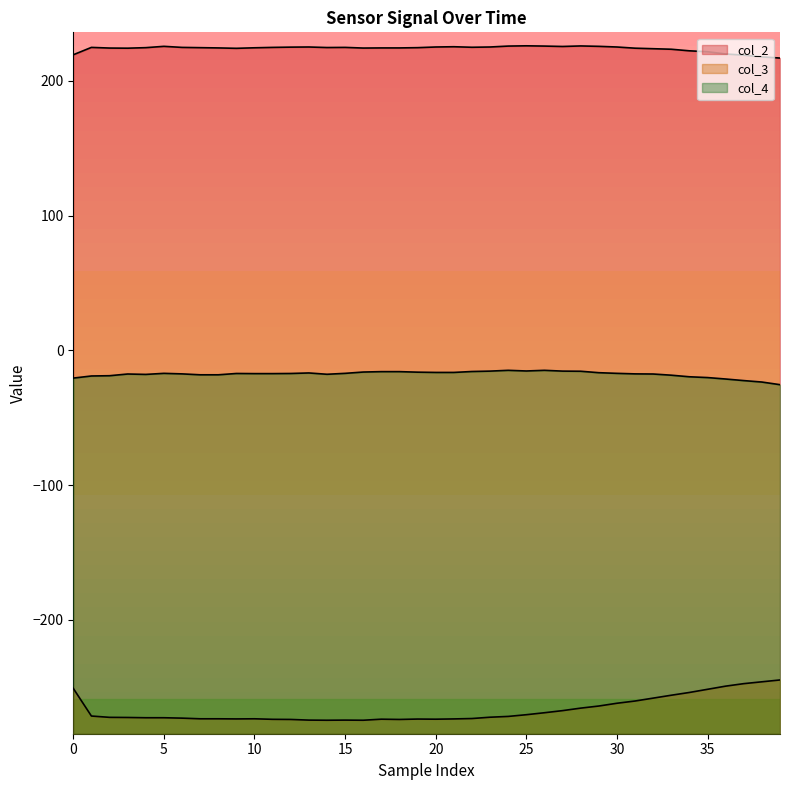

What is the total value across all series at 34?

-51.3